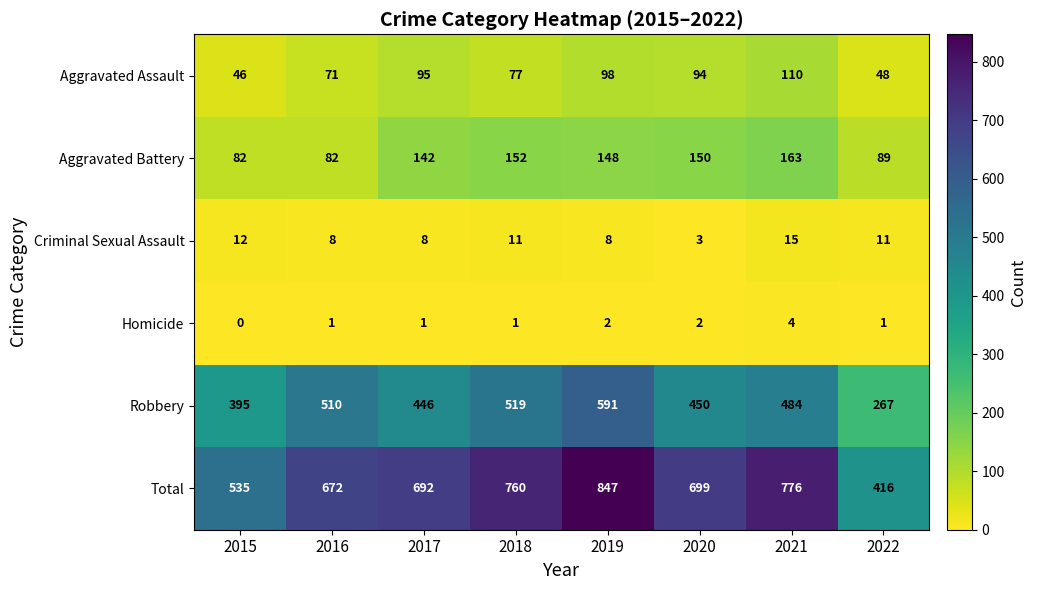

What is the total value across all series at 2015?

1070